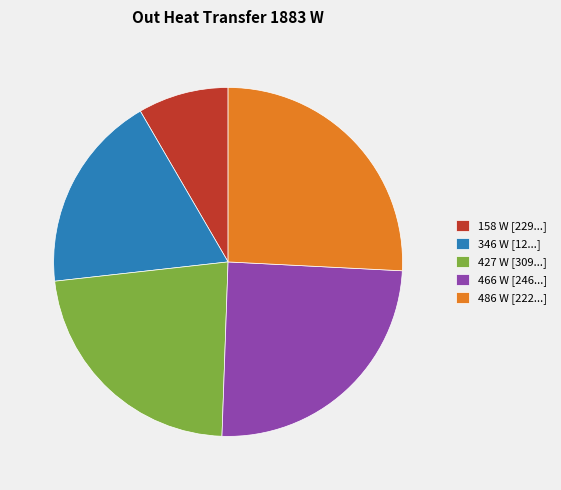

Is the sum of 466 W [246...] and 486 W [222...] greater than half?

Yes